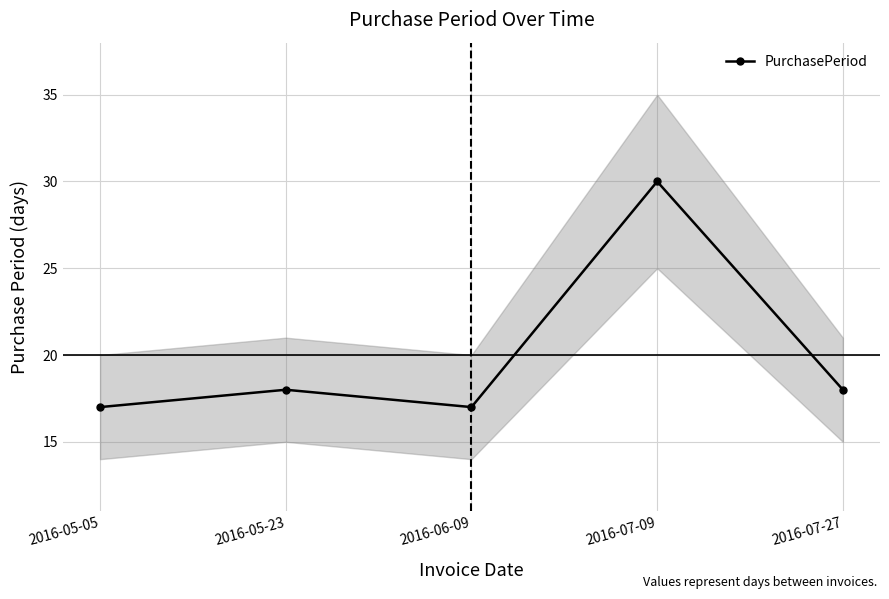

What is the ratio of the value at 2016-07-09 to the value at 2016-07-27?

1.7